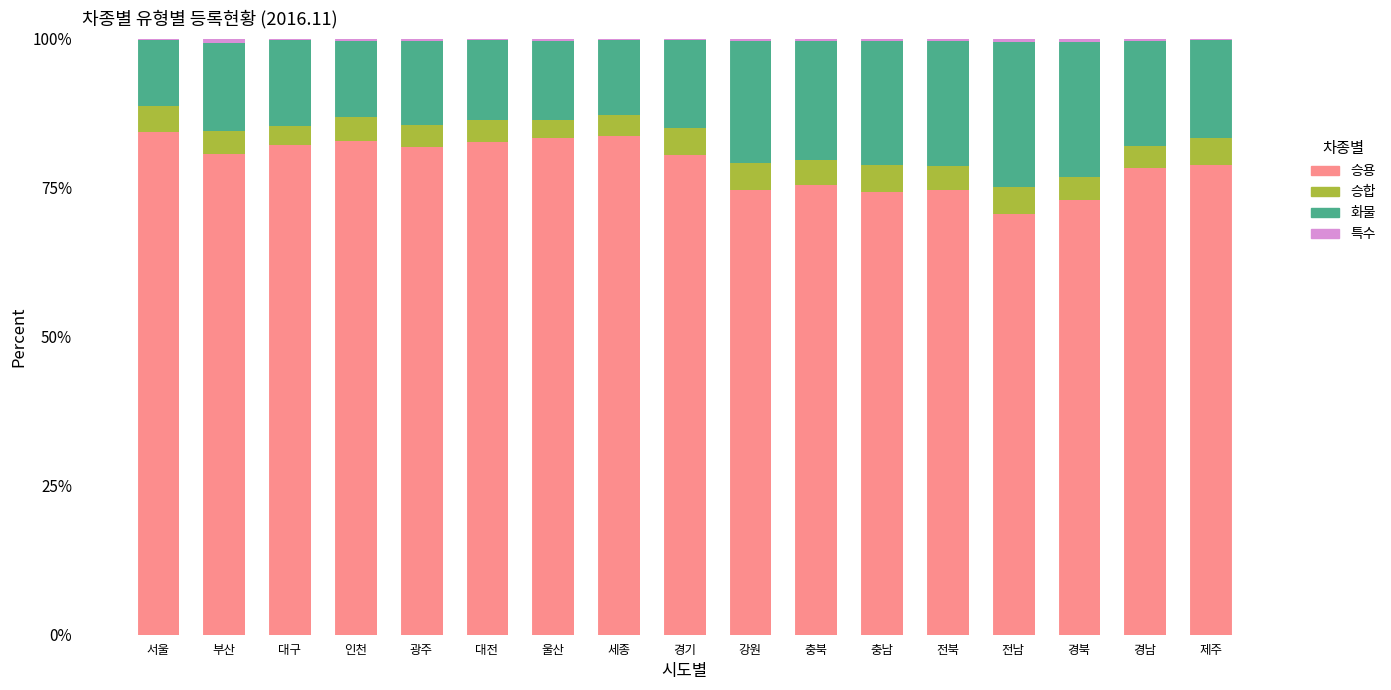

Count the number of data series in this chart.

4